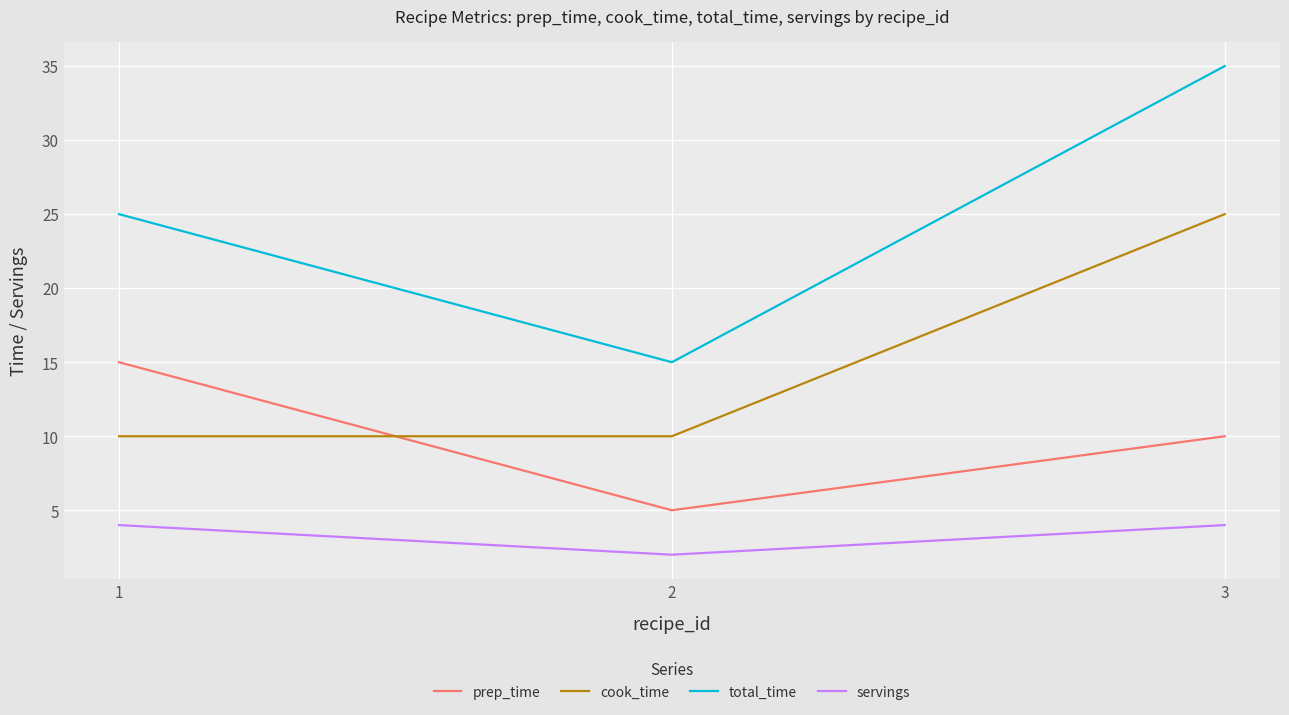

At which category is the sum across all series the highest?

3